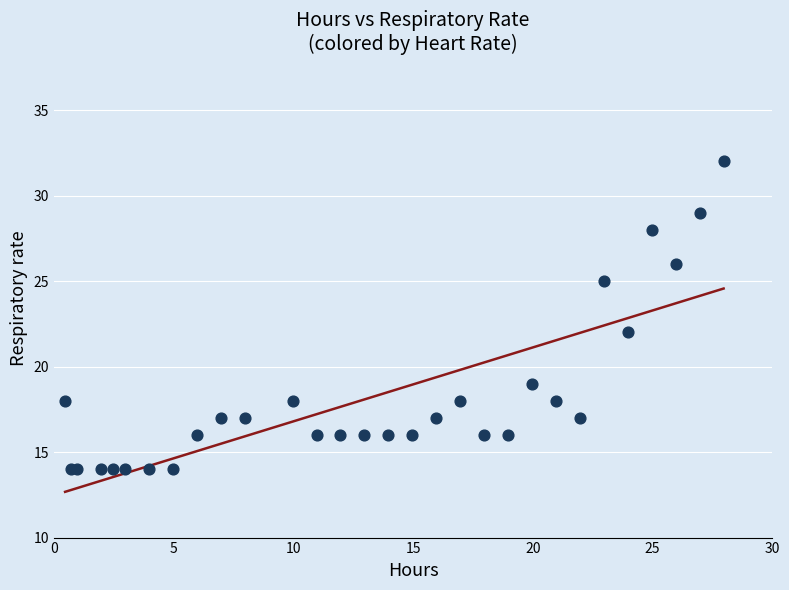

What Y value in the scatter plot is closest to 23?

22